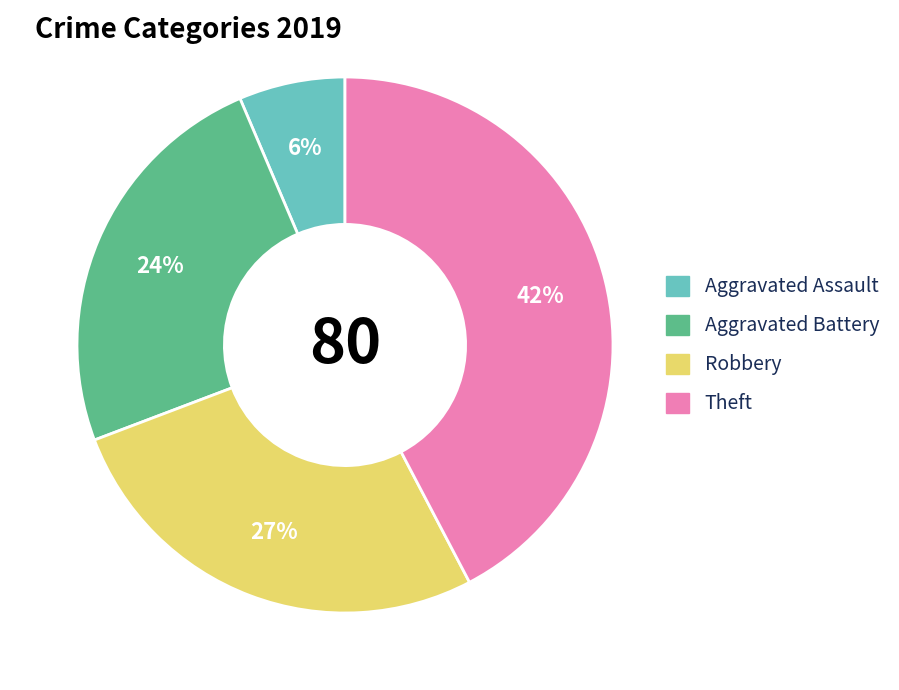

To the nearest percent, what is the difference between the largest and smallest slice percentages?

36%